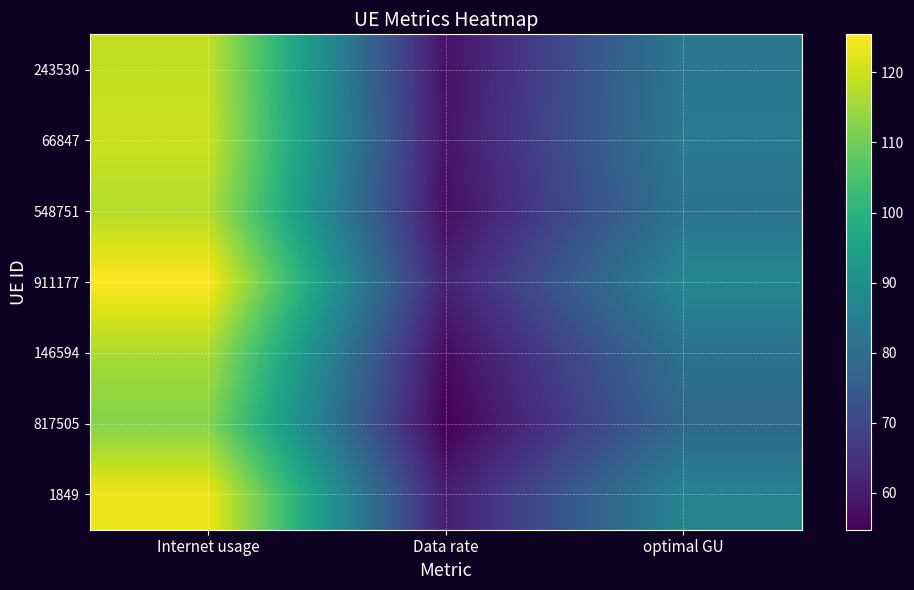

At Data rate, list the series in order from smallest to largest.

817505, 146594, 548751, 243530, 66847, 1849, 911177